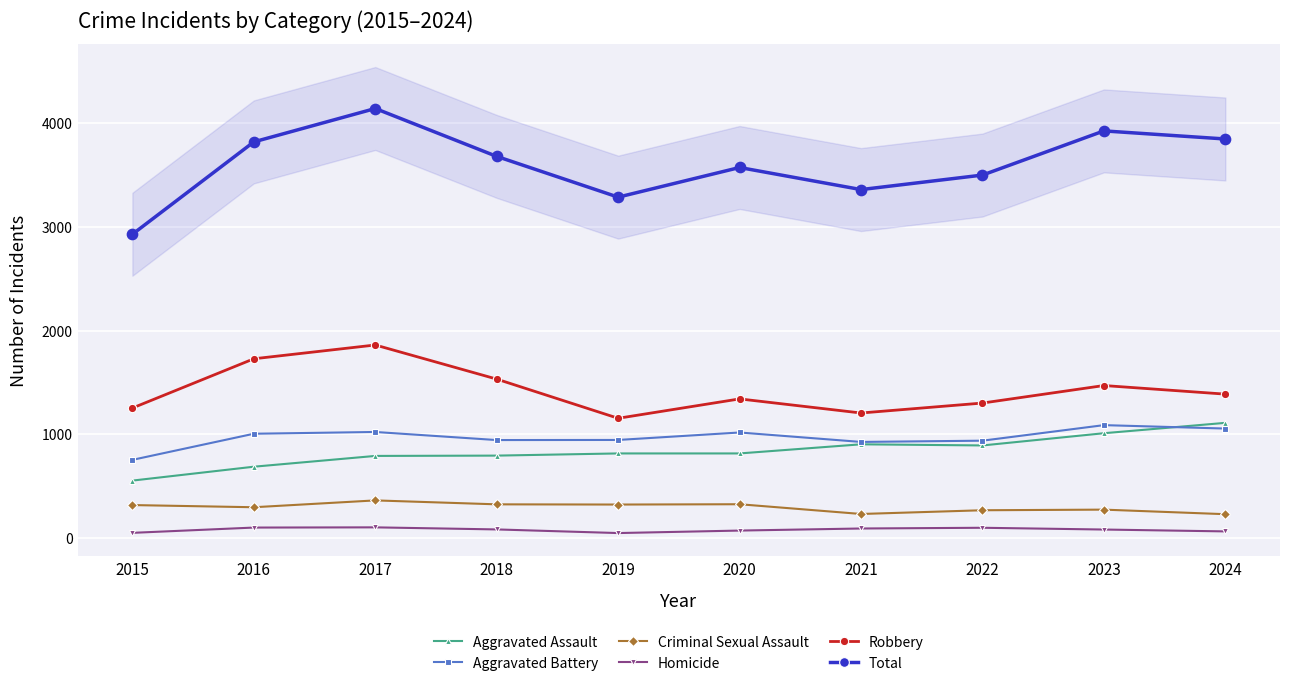

Which series reaches the maximum Y coordinate?

Total